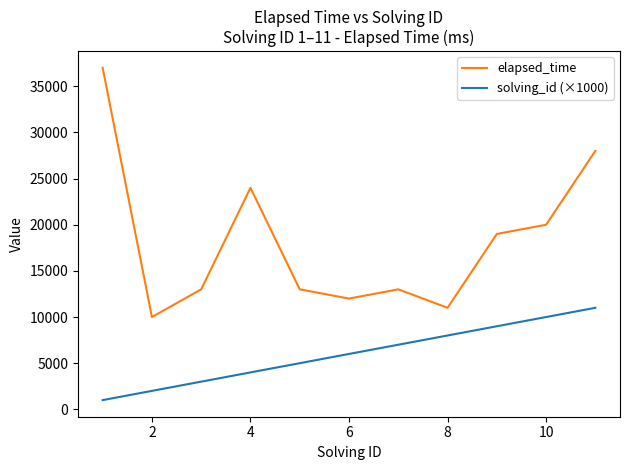

Which series has the widest spread of values?

elapsed_time